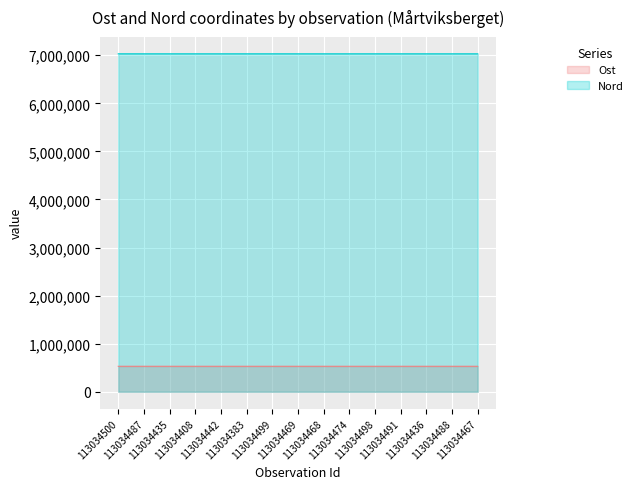

How many values in the Ost series are below 529742?

7